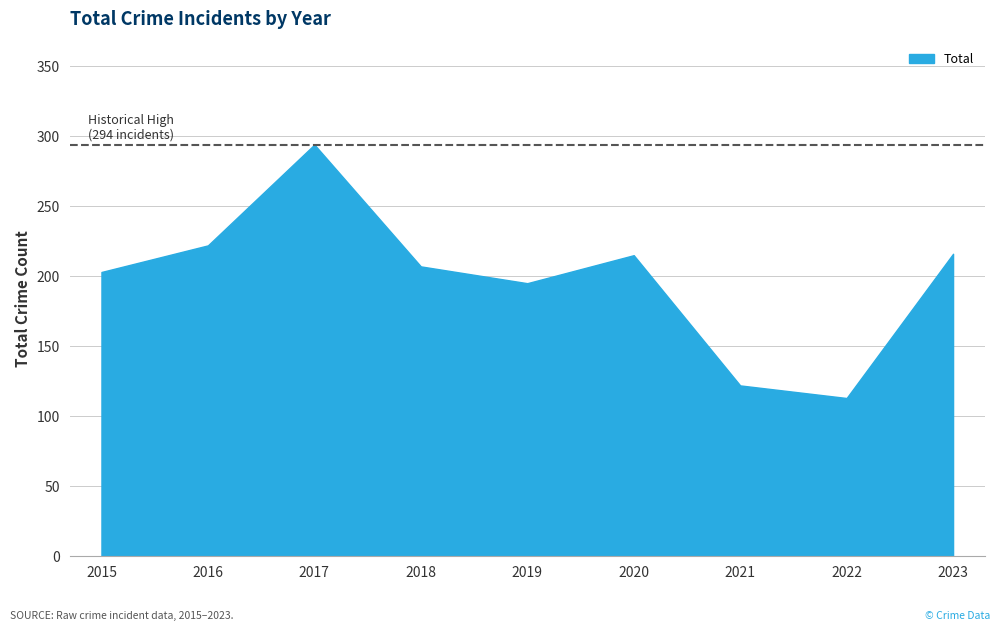

What value does the data have at 2022, to the nearest 50?

100